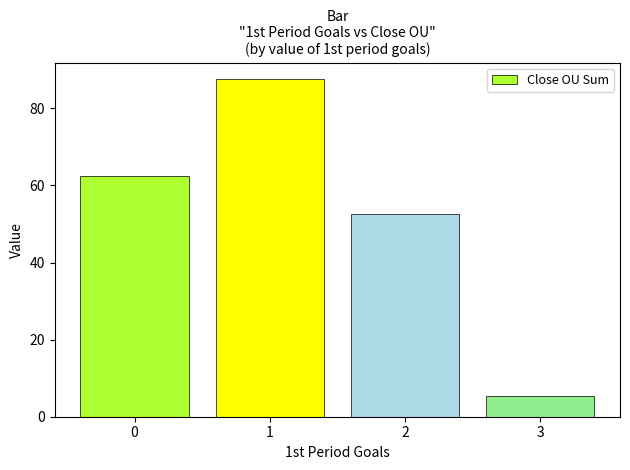

Count the number of values greater than 62.

2